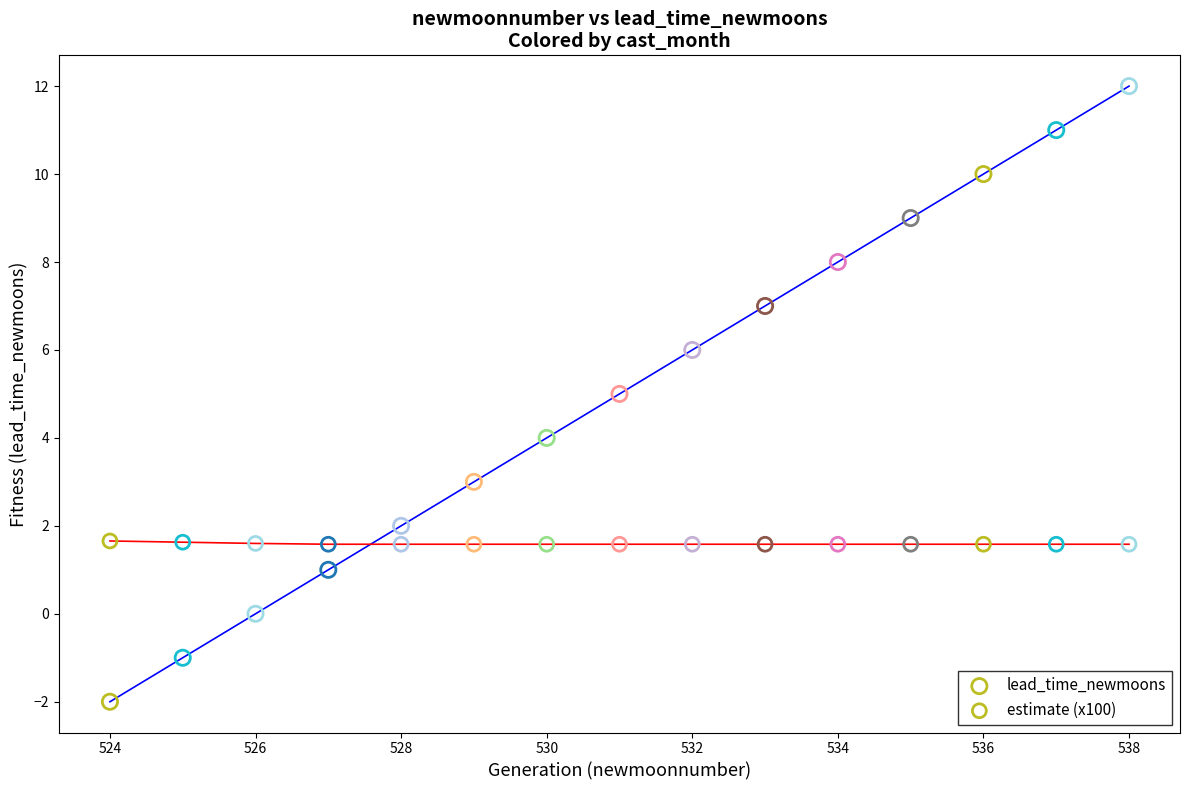

Which series has the widest spread of Y values?

lead_time_newmoons